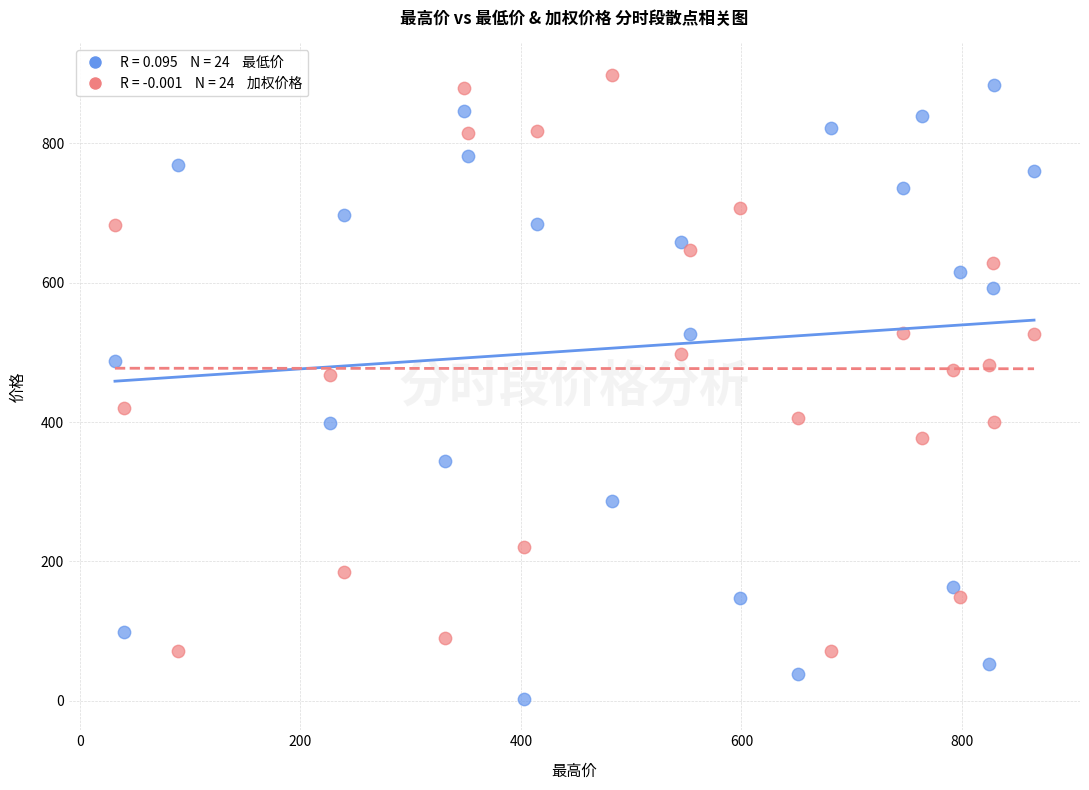

Across all data points, what is the range of X values (max minus min)?

833.6